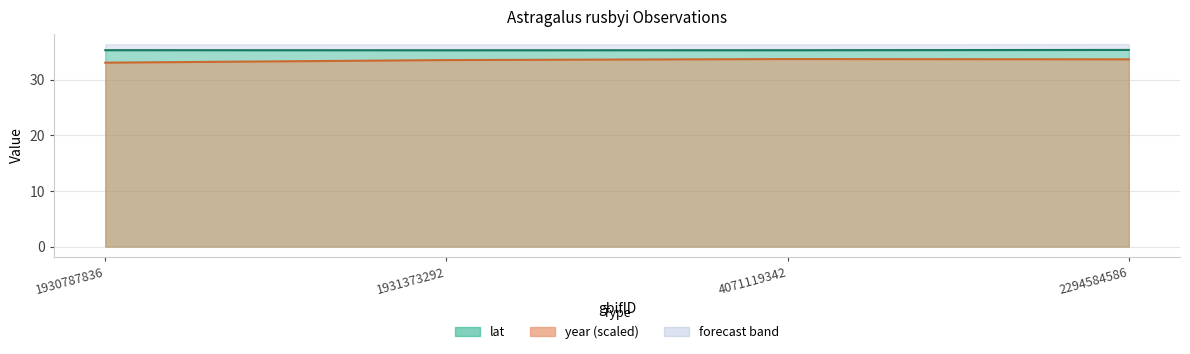

Reading left to right, list all the values displayed in this chart.

lat: 35.3	35.3	35.3	35.3
year: 33.0	33.5	33.7	33.6